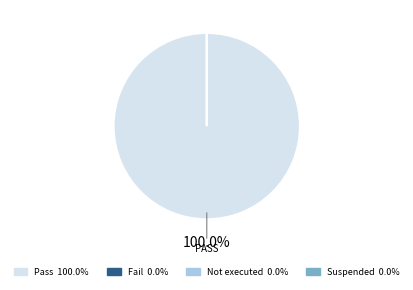

How many slices are in this pie chart?

4